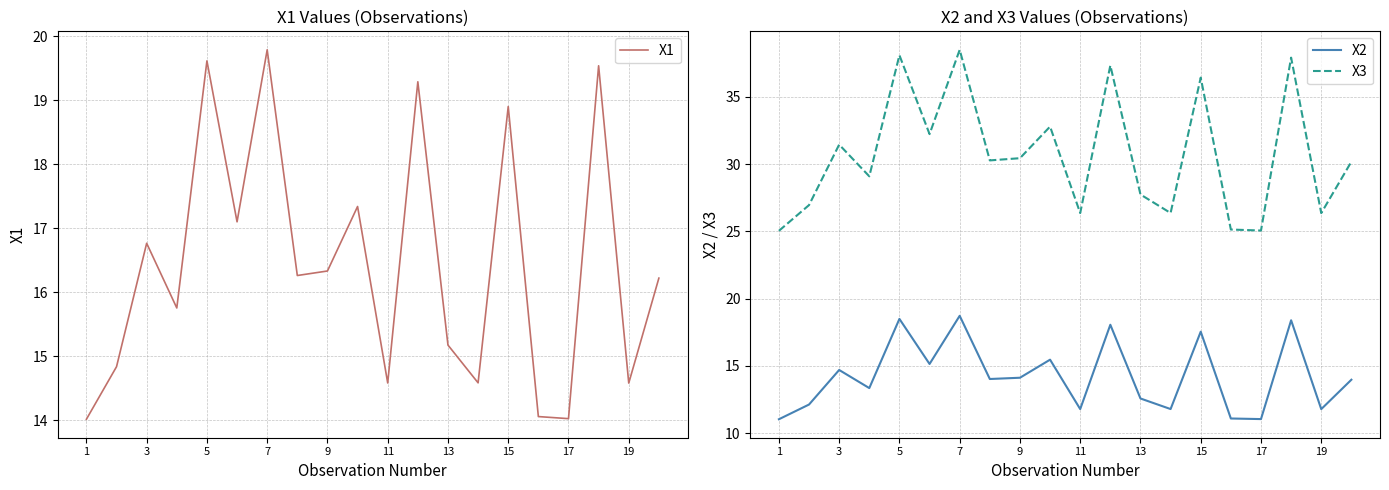

The X2 series shows 8.6 at 11. True or false?

False